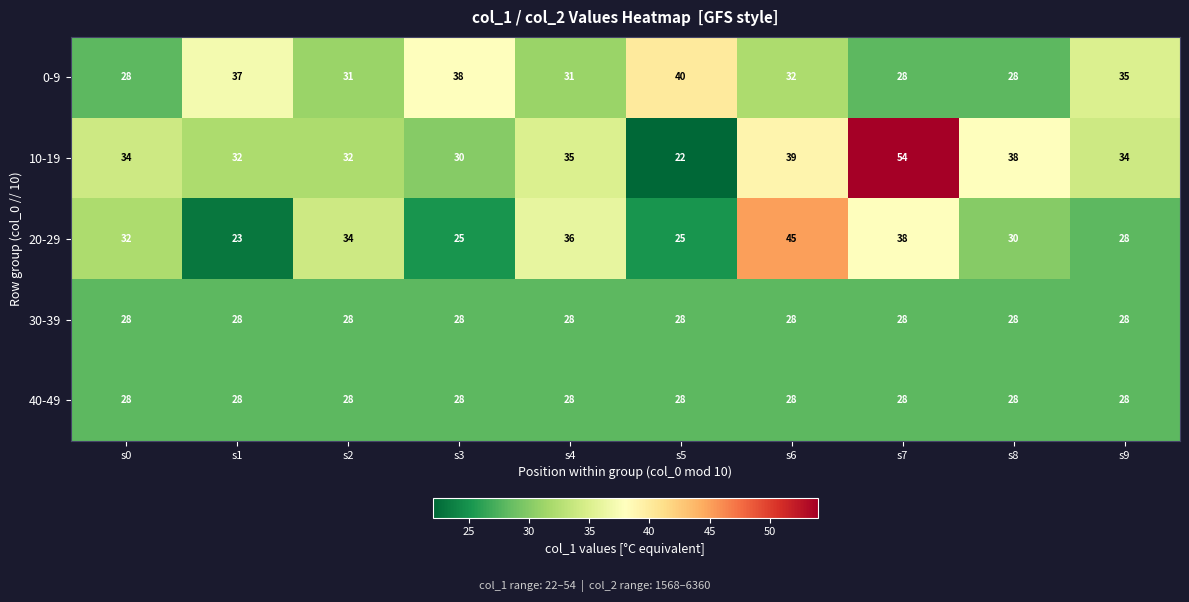

The 10-19 series shows 34 at s9. True or false?

True